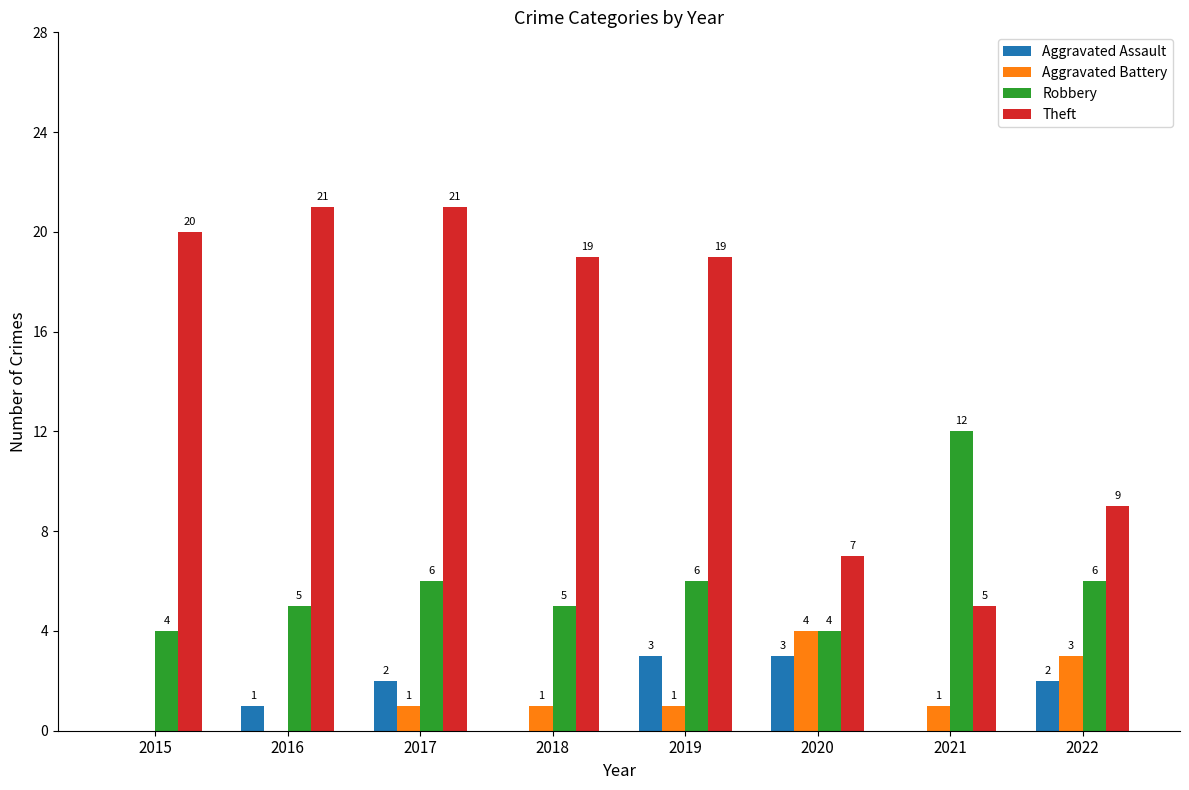

What is the total value across all series at 2022?

20